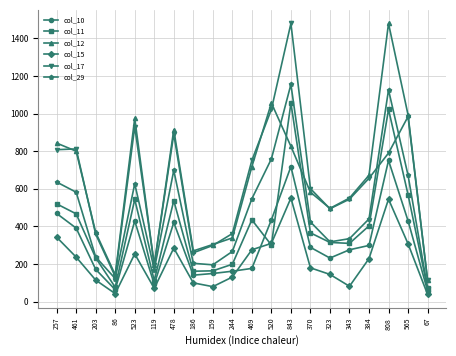

Is the value of col_12 at 257 greater than the value of col_10 at 257?

Yes